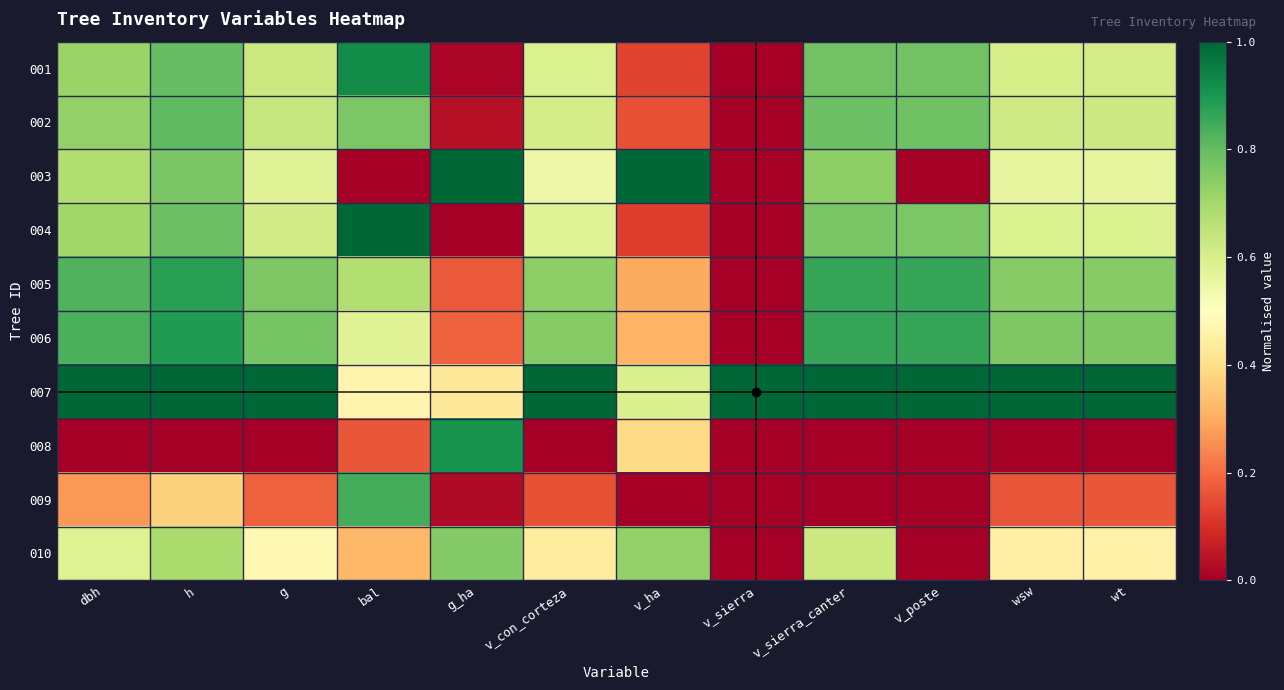

Reading right to left, what are all the values shown in this chart?

001: wt=0.6	wsw=0.6	v_poste=0.8	v_sierra_canter=0.8	v_sierra=0.0	v_ha=0.1	v_con_corteza=0.6	g_ha=0.0	bal=0.9	g=0.6	h=0.8	dbh=0.7
002: wt=0.6	wsw=0.6	v_poste=0.8	v_sierra_canter=0.8	v_sierra=0.0	v_ha=0.2	v_con_corteza=0.6	g_ha=0.0	bal=0.8	g=0.6	h=0.8	dbh=0.7
003: wt=0.6	wsw=0.6	v_poste=0.0	v_sierra_canter=0.7	v_sierra=0.0	v_ha=1.0	v_con_corteza=0.5	g_ha=1.0	bal=0.0	g=0.6	h=0.8	dbh=0.7
004: wt=0.6	wsw=0.6	v_poste=0.8	v_sierra_canter=0.8	v_sierra=0.0	v_ha=0.1	v_con_corteza=0.6	g_ha=0.0	bal=1.0	g=0.6	h=0.8	dbh=0.7
005: wt=0.7	wsw=0.7	v_poste=0.9	v_sierra_canter=0.9	v_sierra=0.0	v_ha=0.3	v_con_corteza=0.7	g_ha=0.2	bal=0.7	g=0.8	h=0.9	dbh=0.8
006: wt=0.8	wsw=0.8	v_poste=0.9	v_sierra_canter=0.9	v_sierra=0.0	v_ha=0.3	v_con_corteza=0.7	g_ha=0.2	bal=0.6	g=0.8	h=0.9	dbh=0.8
007: wt=1.0	wsw=1.0	v_poste=1.0	v_sierra_canter=1.0	v_sierra=1.0	v_ha=0.6	v_con_corteza=1.0	g_ha=0.4	bal=0.5	g=1.0	h=1.0	dbh=1.0
008: wt=0.0	wsw=0.0	v_poste=0.0	v_sierra_canter=0.0	v_sierra=0.0	v_ha=0.4	v_con_corteza=0.0	g_ha=0.9	bal=0.2	g=0.0	h=0.0	dbh=0.0
009: wt=0.2	wsw=0.2	v_poste=0.0	v_sierra_canter=0.0	v_sierra=0.0	v_ha=0.0	v_con_corteza=0.2	g_ha=0.0	bal=0.8	g=0.2	h=0.4	dbh=0.3
010: wt=0.5	wsw=0.5	v_poste=0.0	v_sierra_canter=0.6	v_sierra=0.0	v_ha=0.7	v_con_corteza=0.4	g_ha=0.8	bal=0.3	g=0.5	h=0.7	dbh=0.6